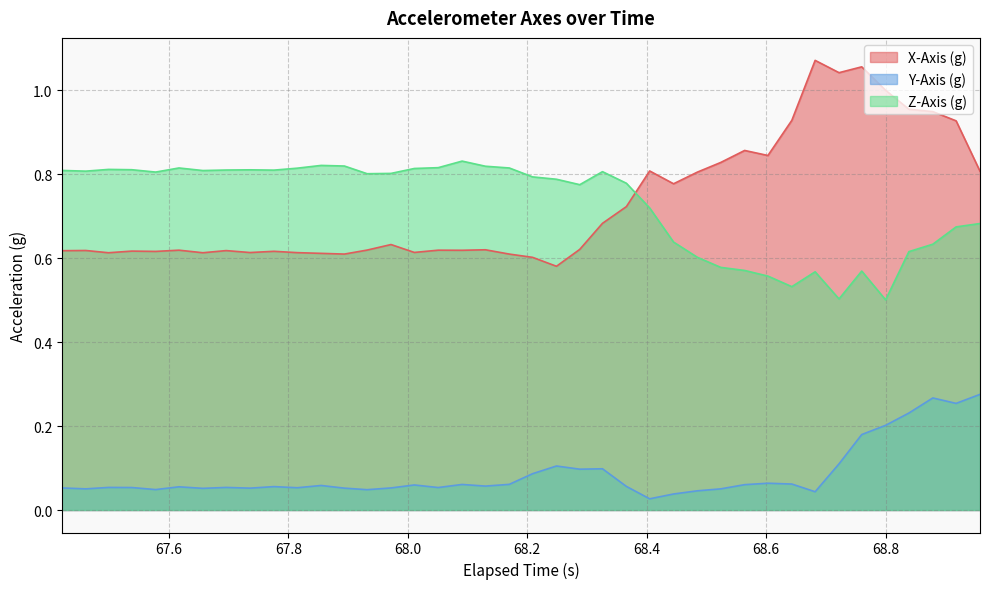

True or false: Y-Axis (g) and X-Axis (g) intersect in this chart.

False